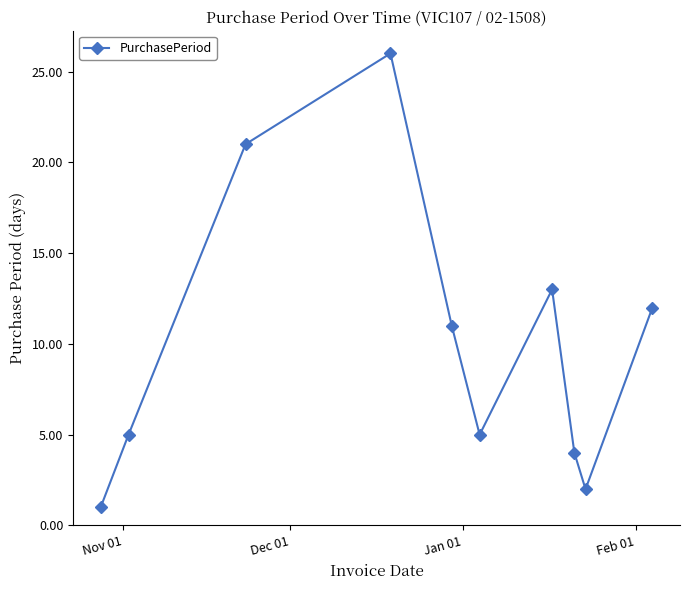

How many points are lower than both their immediate neighbors (excluding endpoints)?

2